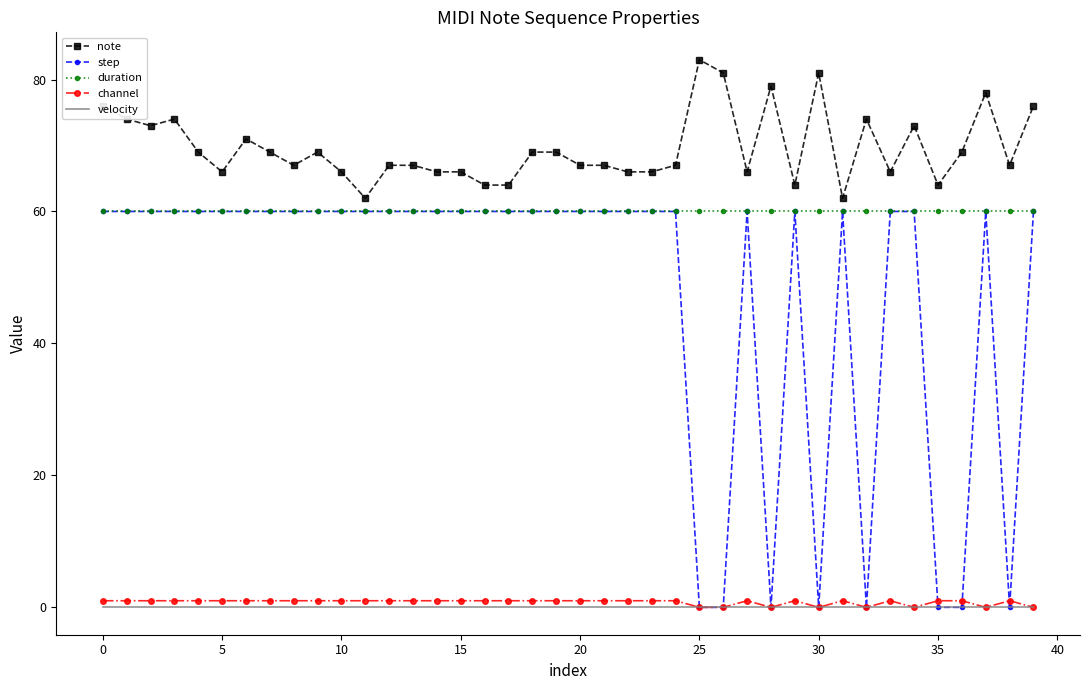

True or false: note and velocity cross at least once.

False